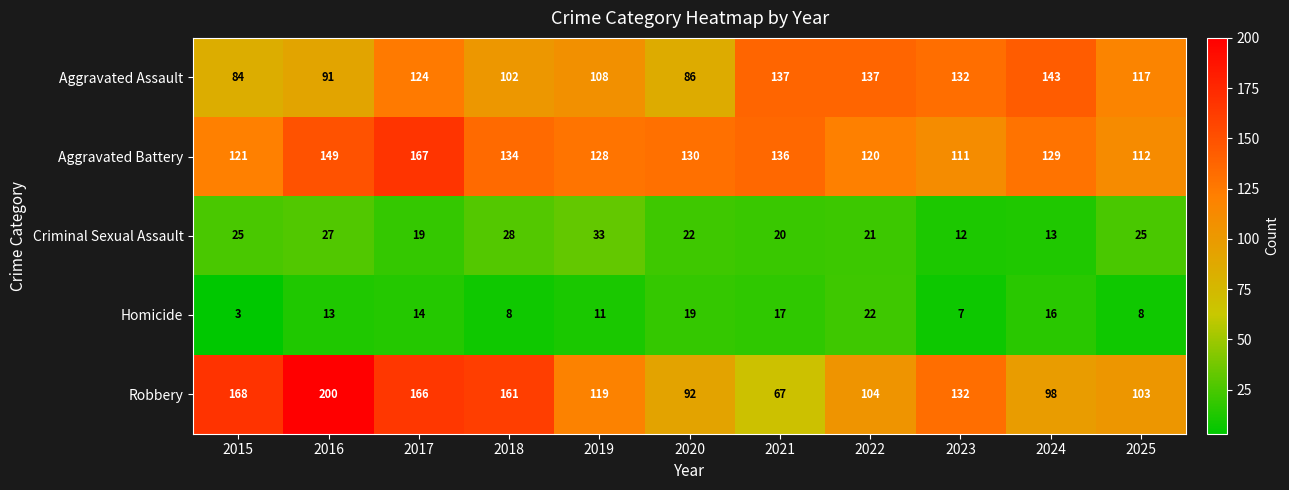

What is the minimum value for Aggravated Assault?

84